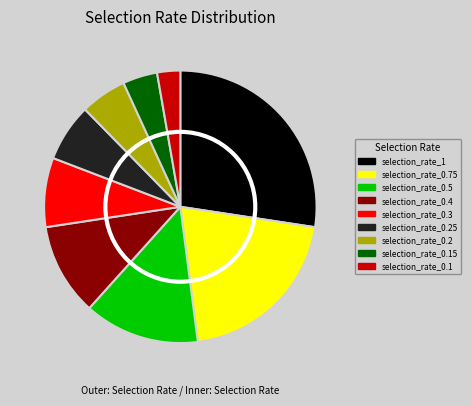

How many slices are in this pie chart?

9